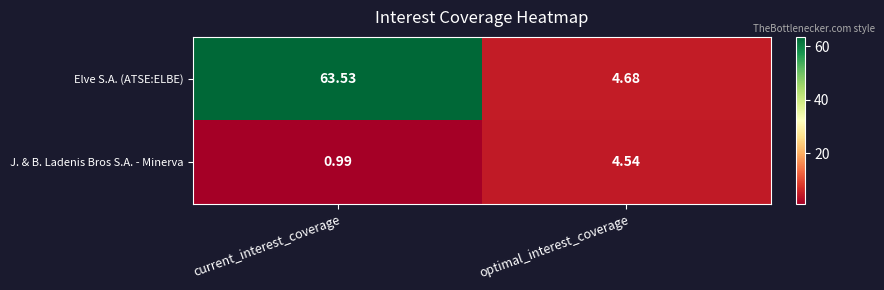

What is the total value across all series at current_interest_coverage?

64.5